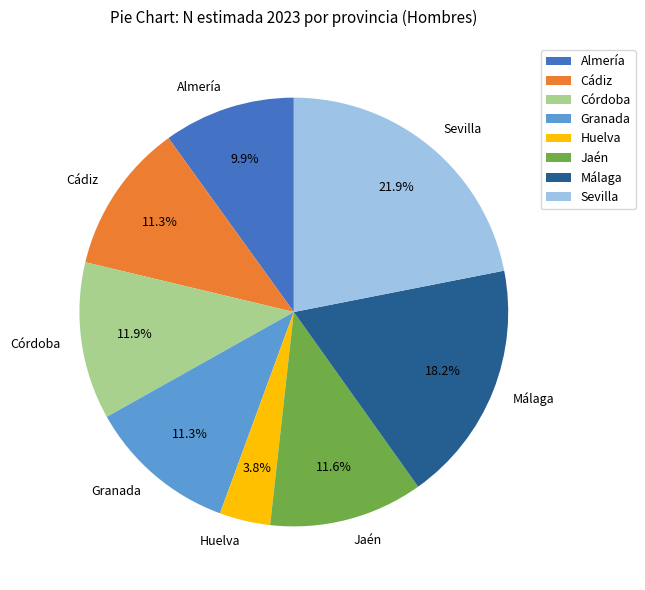

To the nearest percent, what is the difference between the largest and smallest slice percentages?

18%